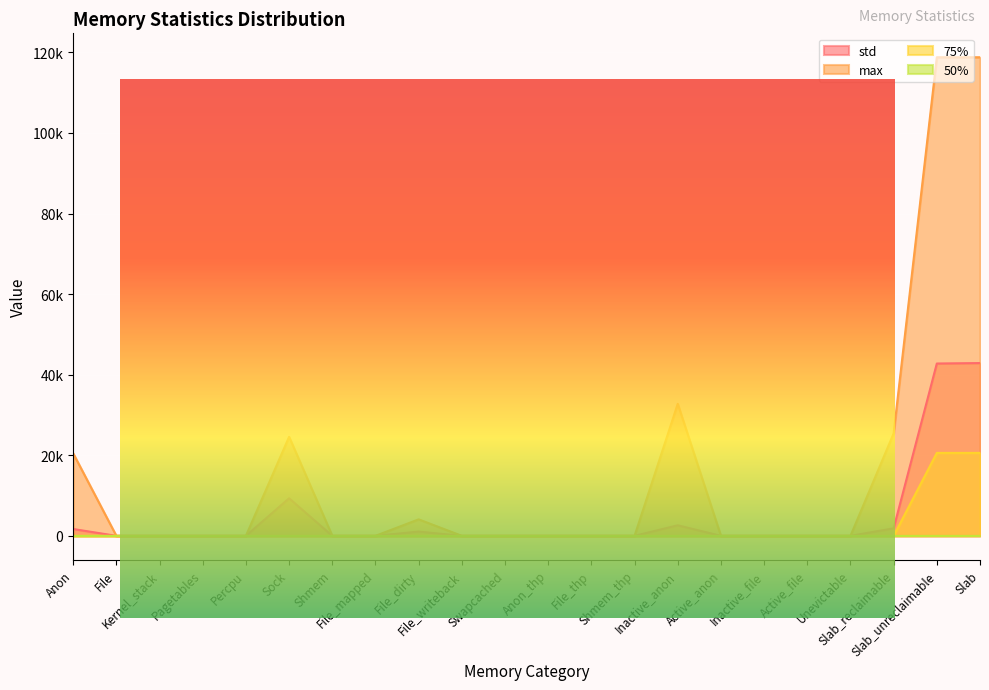

Which series changed the most between Inactive_file and Slab?

max